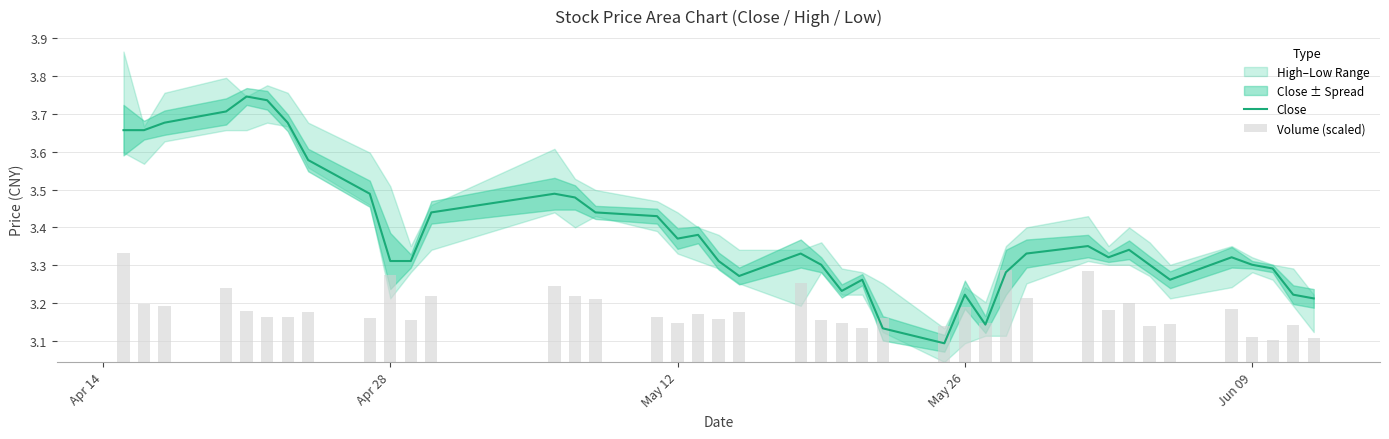

What is the value of the Volume (scaled) bar at the 29th from the left?

0.2